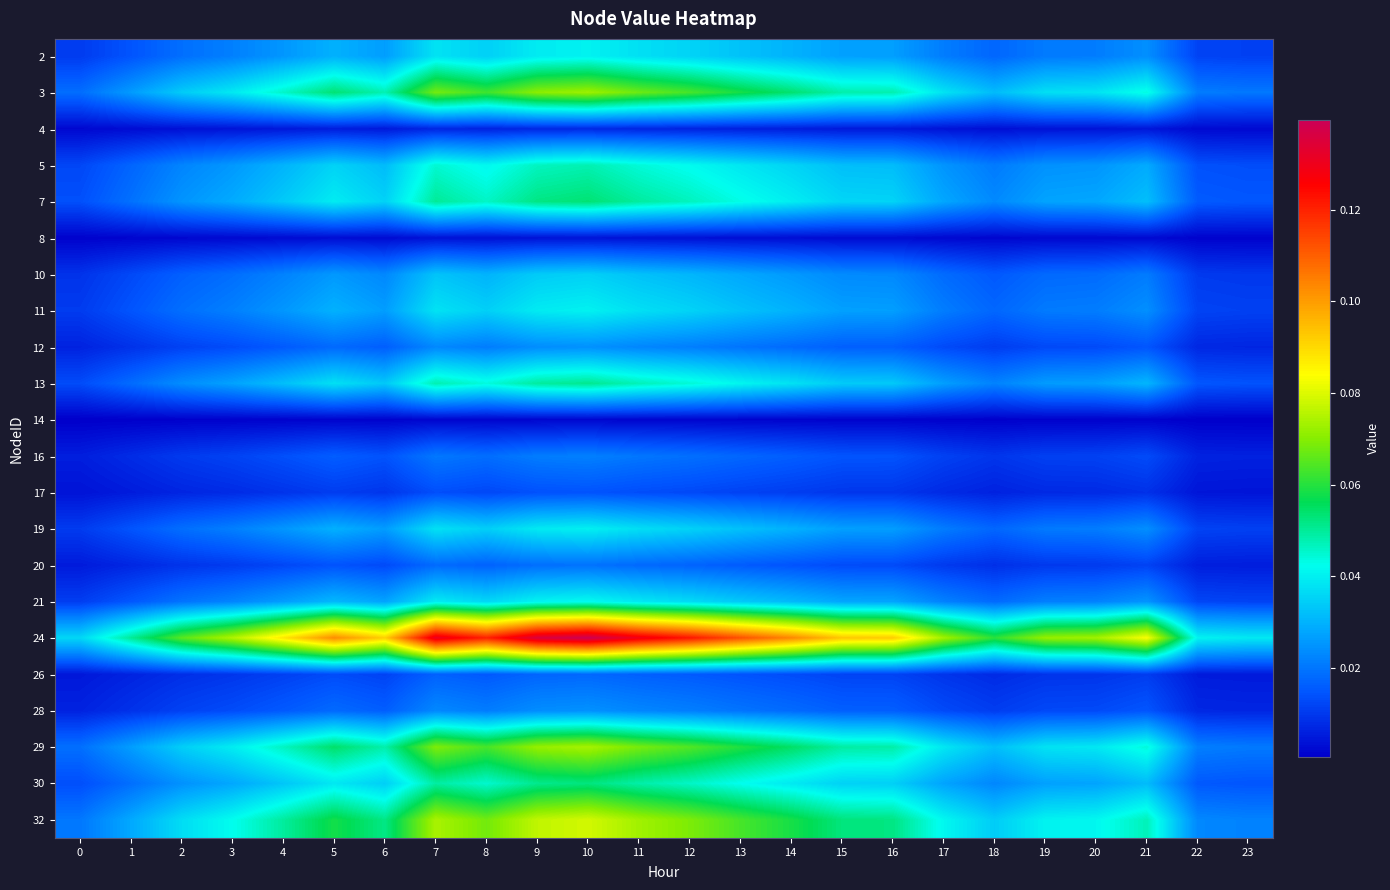

Which category has the highest value across all series?

10